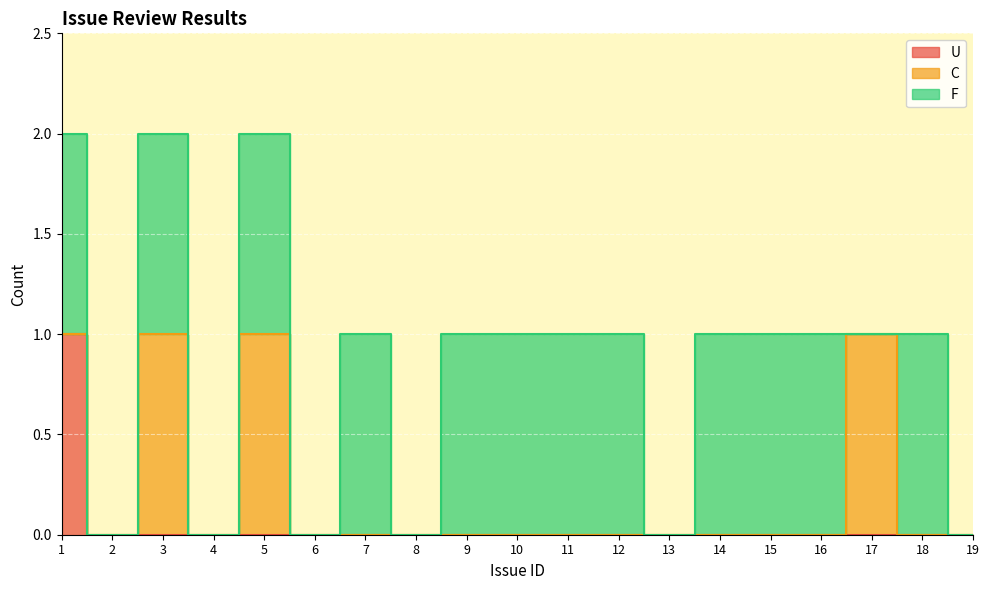

How many lines are shown in the chart?

3